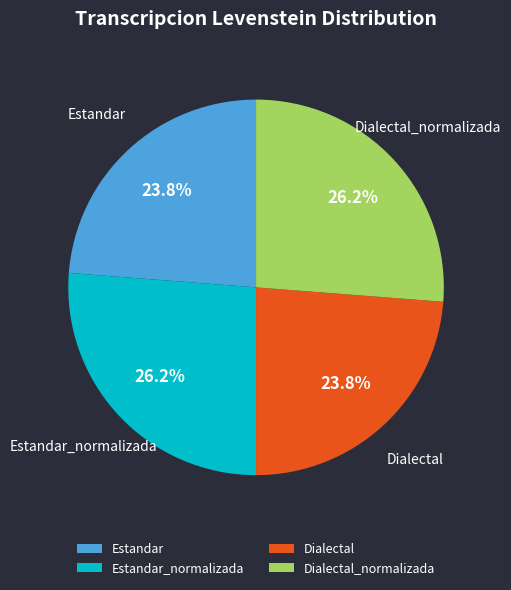

What percentage is the Dialectal_normalizada slice, to the nearest percent?

26%